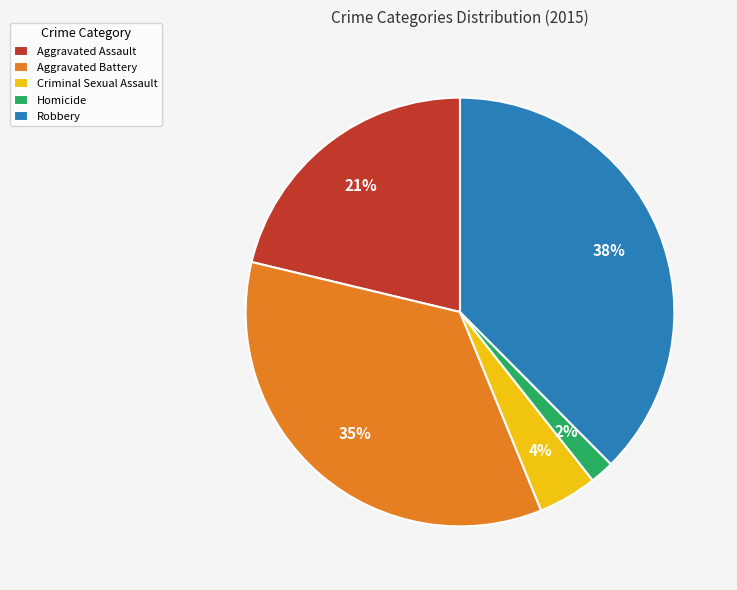

Is it true that Homicide is 2% of the pie?

True